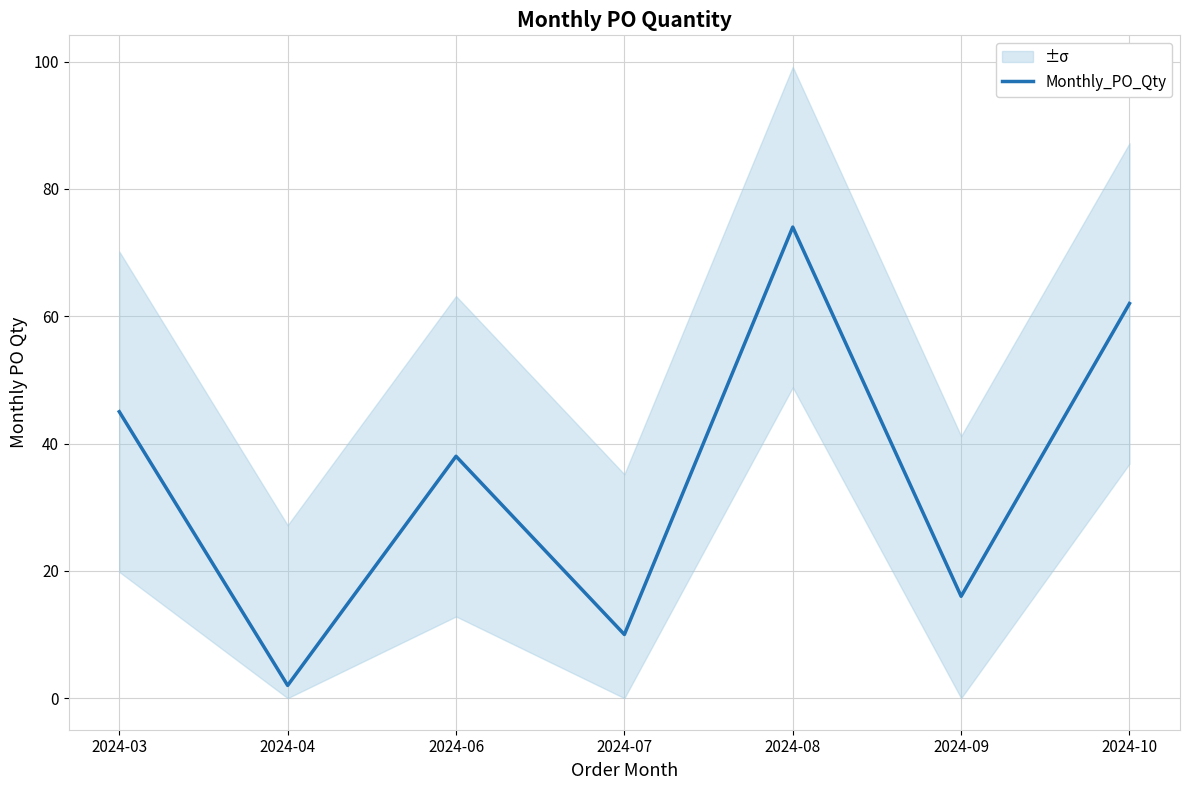

Which category has the highest value across all series?

2024-08